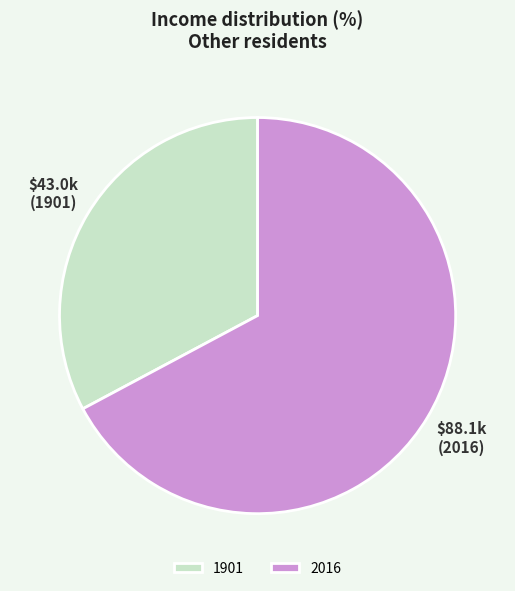

Rank the categories by value from lowest to highest.

1901, 2016